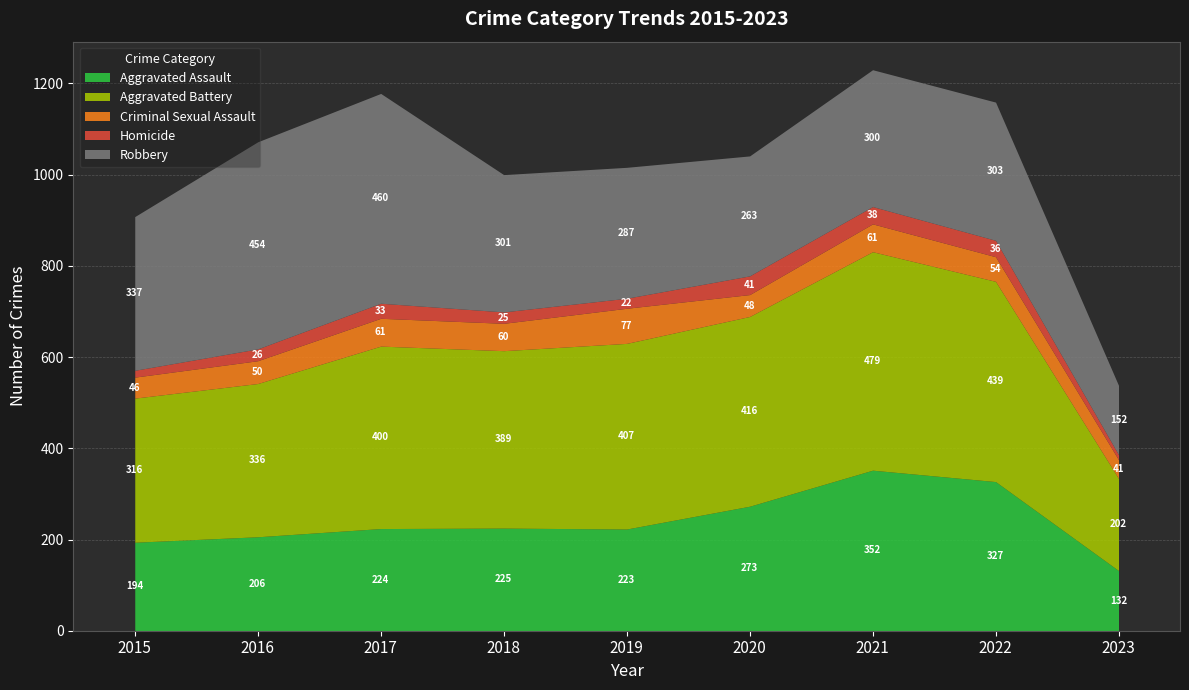

In Criminal Sexual Assault, how many points are lower than both neighbors (excluding endpoints)?

2